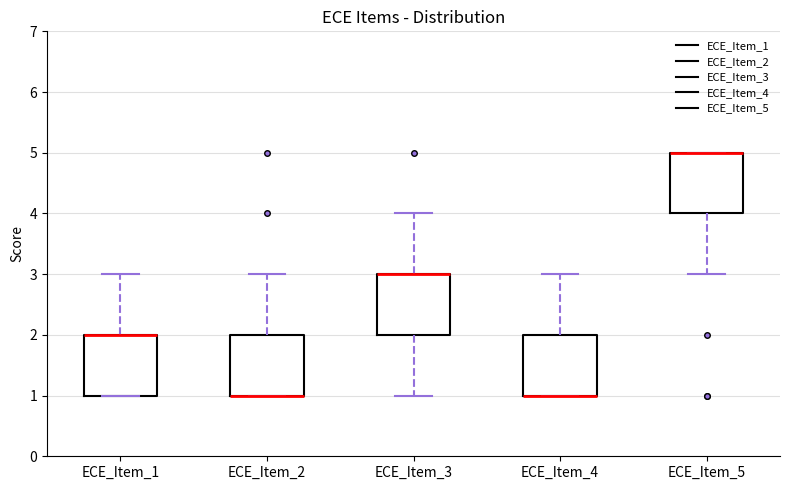

Where is the upper edge of the box for ECE_Item_4 on the y-axis? The values are not printed on the chart, so give them approximately, as read against the axis.

2